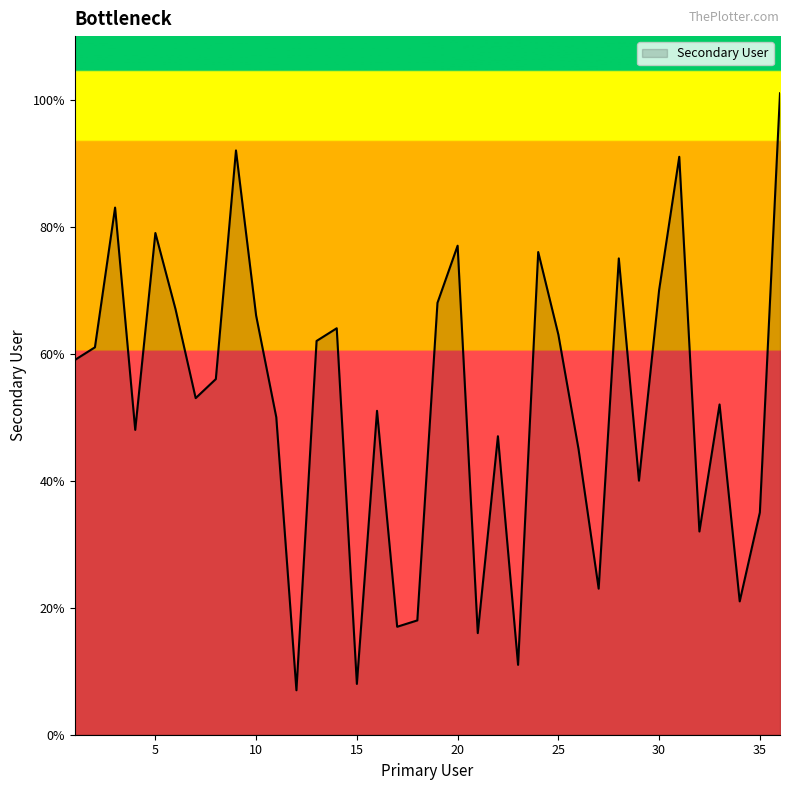

What is the average value?

52